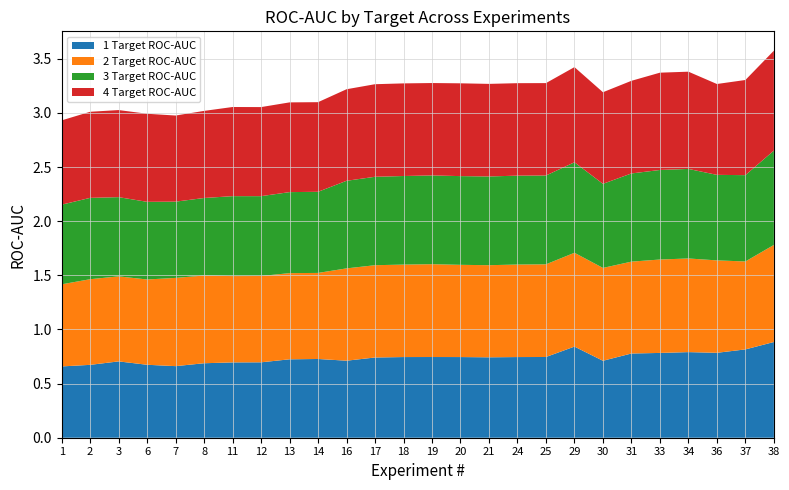

Reading left to right, what are all the values shown in this chart?

1 Target ROC-AUC: 1=0.7	2=0.7	3=0.7	6=0.7	7=0.7	8=0.7	11=0.7	12=0.7	13=0.7	14=0.7	16=0.7	17=0.7	18=0.7	19=0.7	20=0.7	21=0.7	24=0.7	25=0.7	29=0.8	30=0.7	31=0.8	33=0.8	34=0.8	36=0.8	37=0.8	38=0.9
2 Target ROC-AUC: 1=0.8	2=0.8	3=0.8	6=0.8	7=0.8	8=0.8	11=0.8	12=0.8	13=0.8	14=0.8	16=0.9	17=0.9	18=0.9	19=0.9	20=0.9	21=0.9	24=0.9	25=0.9	29=0.9	30=0.9	31=0.8	33=0.9	34=0.9	36=0.9	37=0.8	38=0.9
3 Target ROC-AUC: 1=0.7	2=0.8	3=0.7	6=0.7	7=0.7	8=0.7	11=0.7	12=0.7	13=0.7	14=0.7	16=0.8	17=0.8	18=0.8	19=0.8	20=0.8	21=0.8	24=0.8	25=0.8	29=0.8	30=0.8	31=0.8	33=0.8	34=0.8	36=0.8	37=0.8	38=0.9
4 Target ROC-AUC: 1=0.8	2=0.8	3=0.8	6=0.8	7=0.8	8=0.8	11=0.8	12=0.8	13=0.8	14=0.8	16=0.8	17=0.9	18=0.9	19=0.9	20=0.9	21=0.9	24=0.9	25=0.9	29=0.9	30=0.8	31=0.9	33=0.9	34=0.9	36=0.8	37=0.9	38=0.9